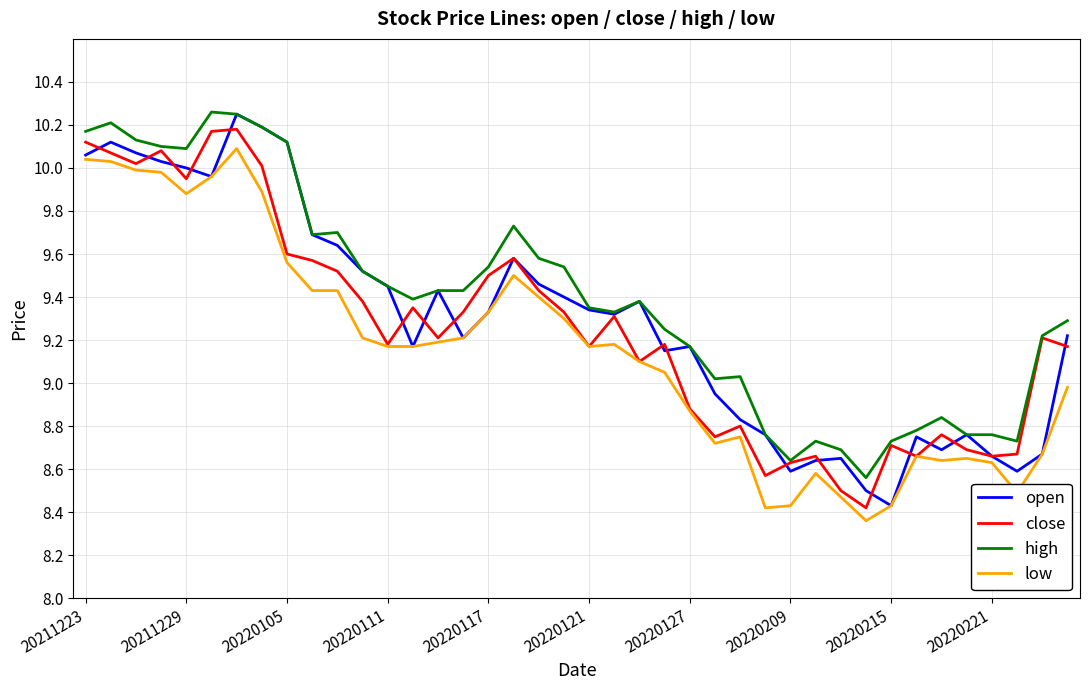

At how many categories does at least one series exceed 10?

9